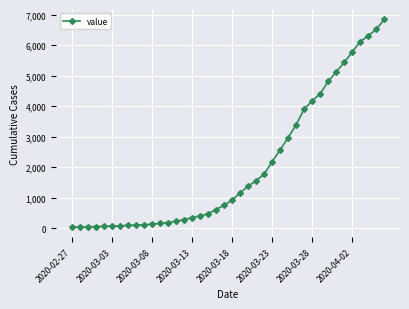

What is the maximum value shown in the chart?

6843